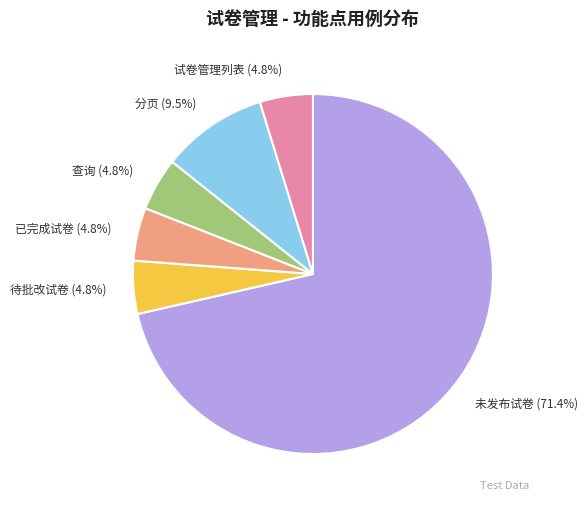

Combined, do 未发布试卷 (71.4%) and 查询 (4.8%) account for over 50%?

Yes